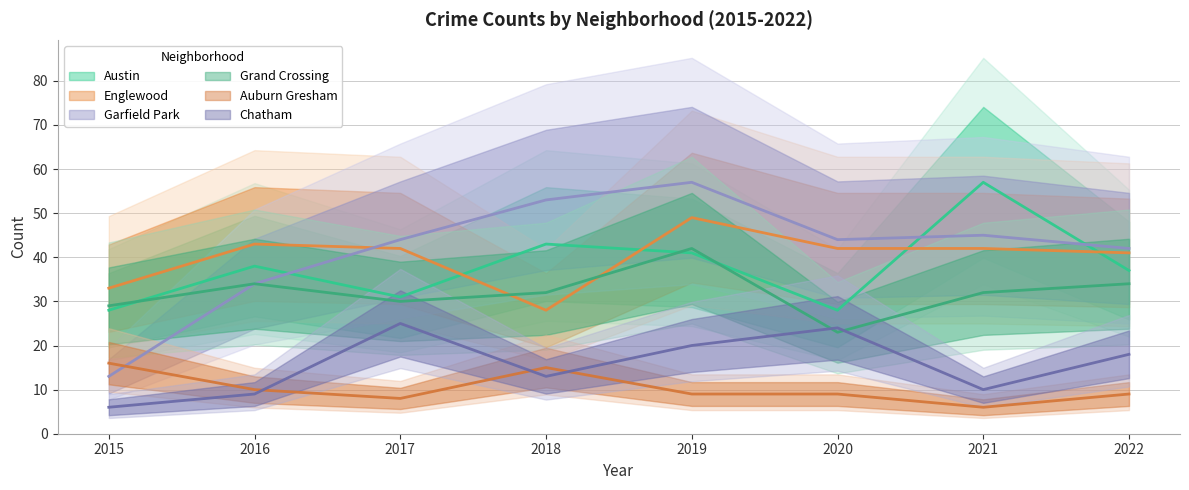

What value does the Englewood series have at 2022?

41